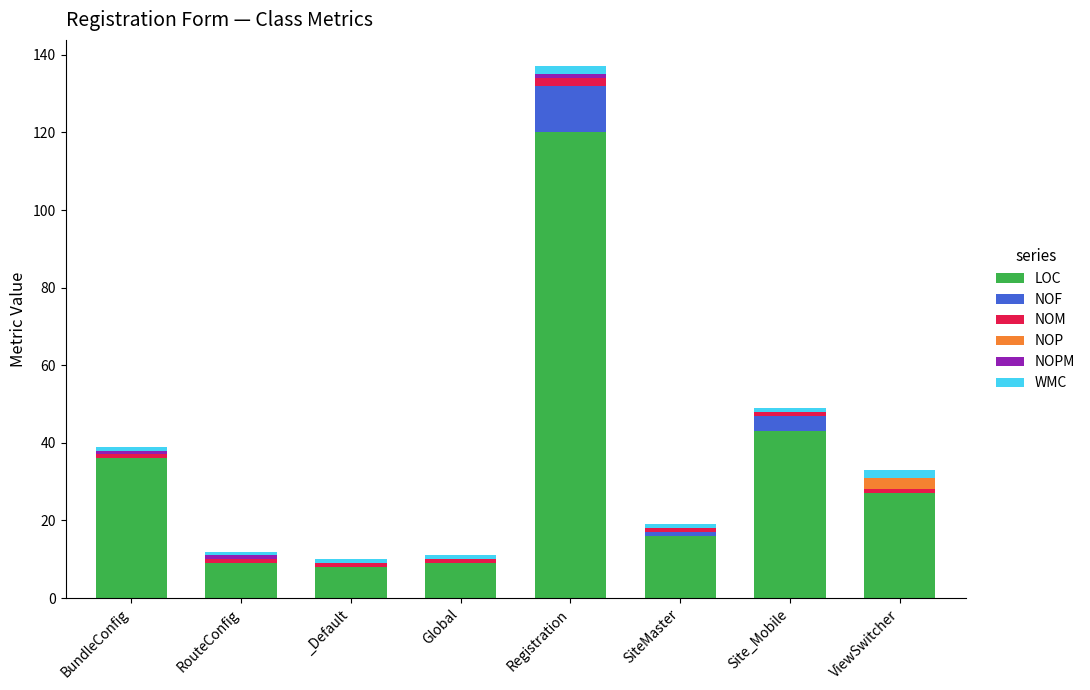

At which category is the sum across all series the highest?

Registration